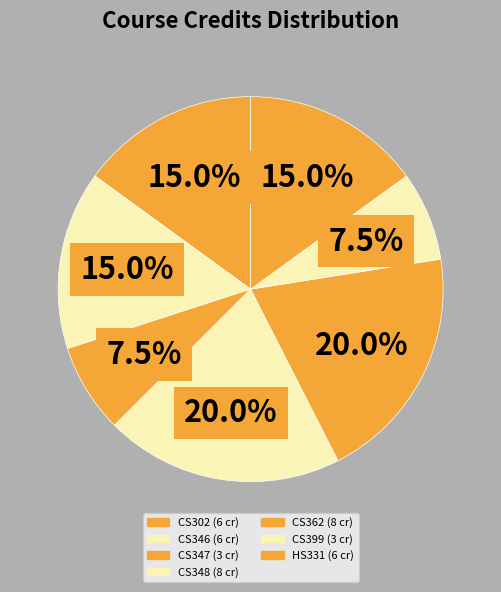

Does CS348 account for over 50% of the chart?

No